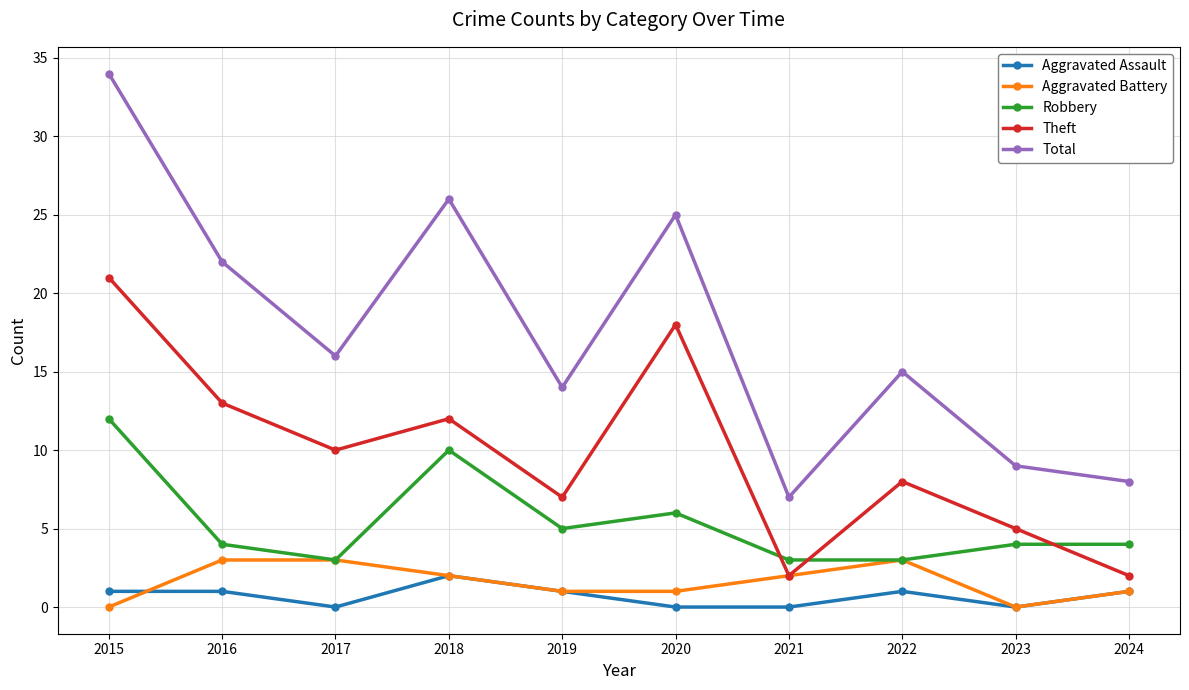

Reading left to right, what are all the values shown in this chart?

Aggravated Assault: 1	1	0	2	1	0	0	1	0	1
Aggravated Battery: 0	3	3	2	1	1	2	3	0	1
Robbery: 12	4	3	10	5	6	3	3	4	4
Theft: 21	13	10	12	7	18	2	8	5	2
Total: 34	22	16	26	14	25	7	15	9	8